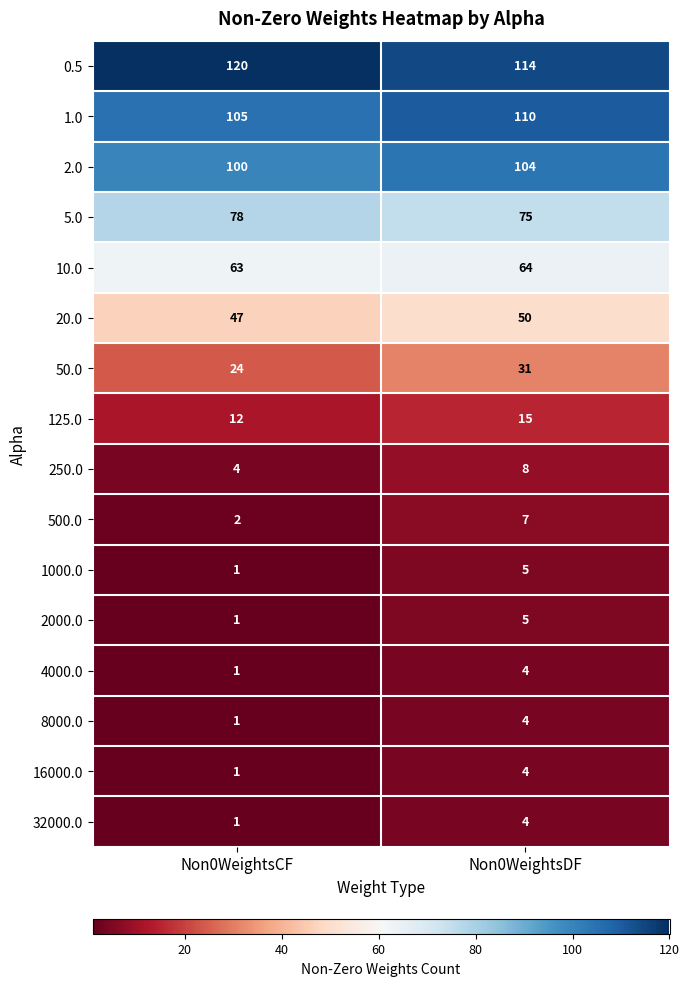

At how many categories does at least one series exceed 107?

2